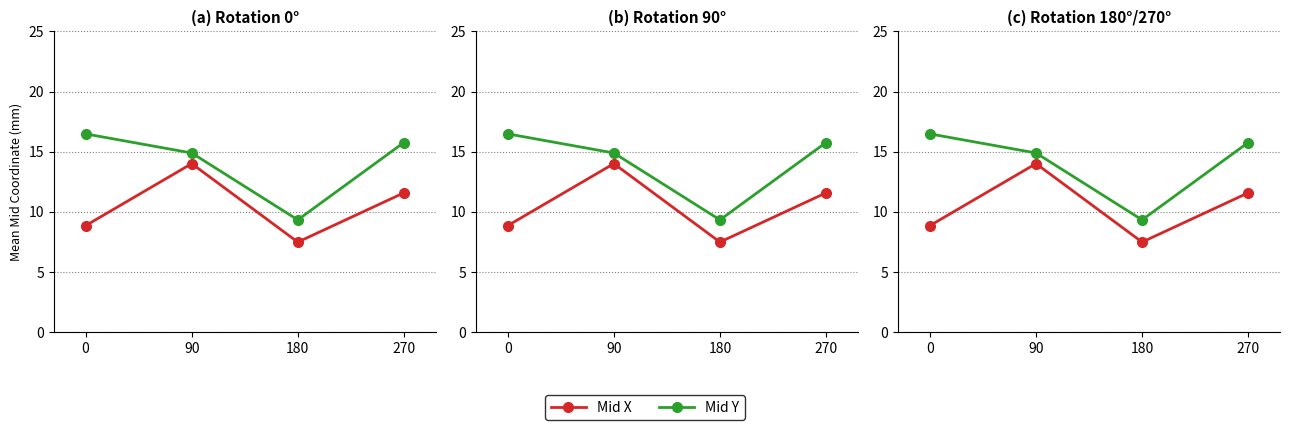

What is the difference between the Mid X values at 0 and 90?

5.2